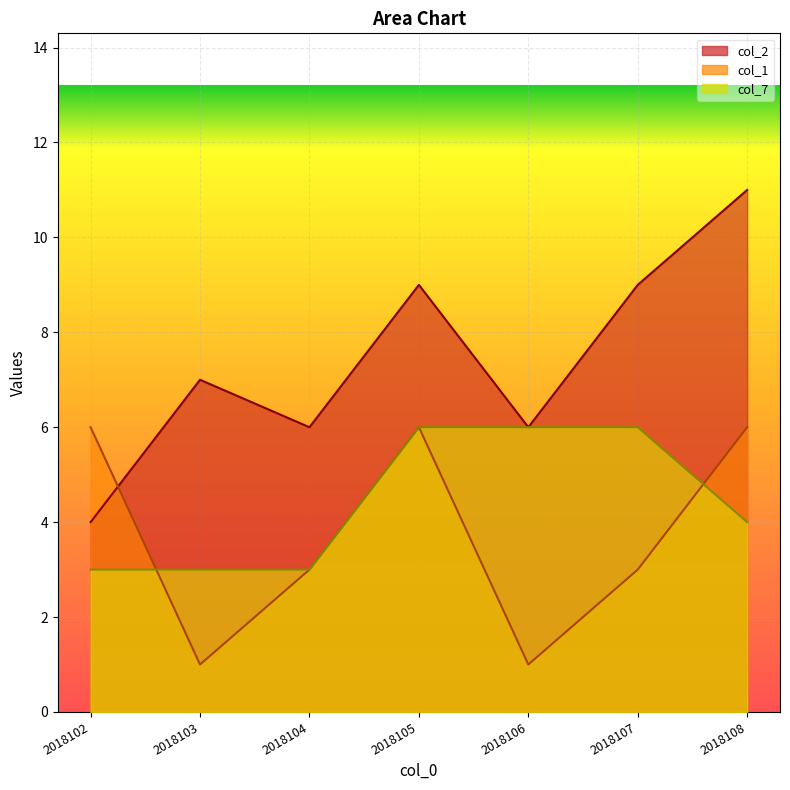

Reading left to right, extract all data points from this chart.

col_2: 2018102=4	2018103=7	2018104=6	2018105=9	2018106=6	2018107=9	2018108=11
col_1: 2018102=6	2018103=1	2018104=3	2018105=6	2018106=1	2018107=3	2018108=6
col_7: 2018102=3	2018103=3	2018104=3	2018105=6	2018106=6	2018107=6	2018108=4